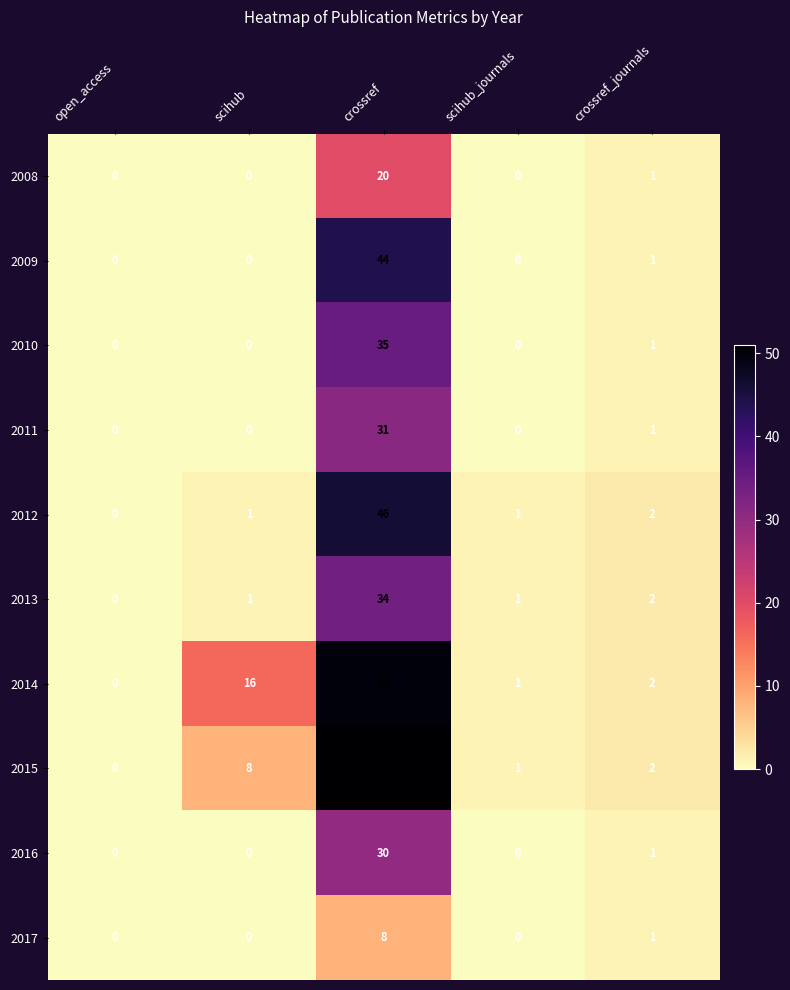

Which series has the largest total across all categories?

2014